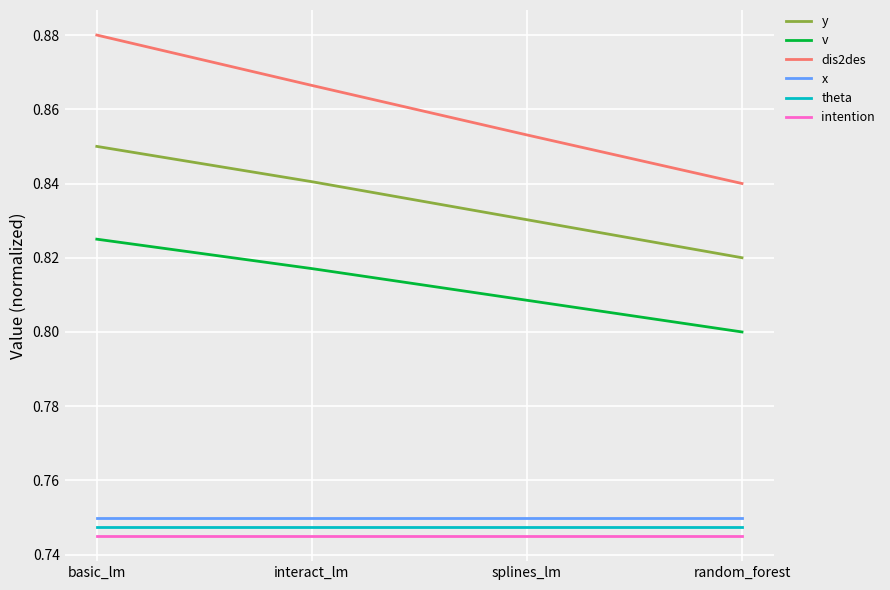

Rank the categories by dis2des value from highest to lowest.

basic_lm, interact_lm, splines_lm, random_forest